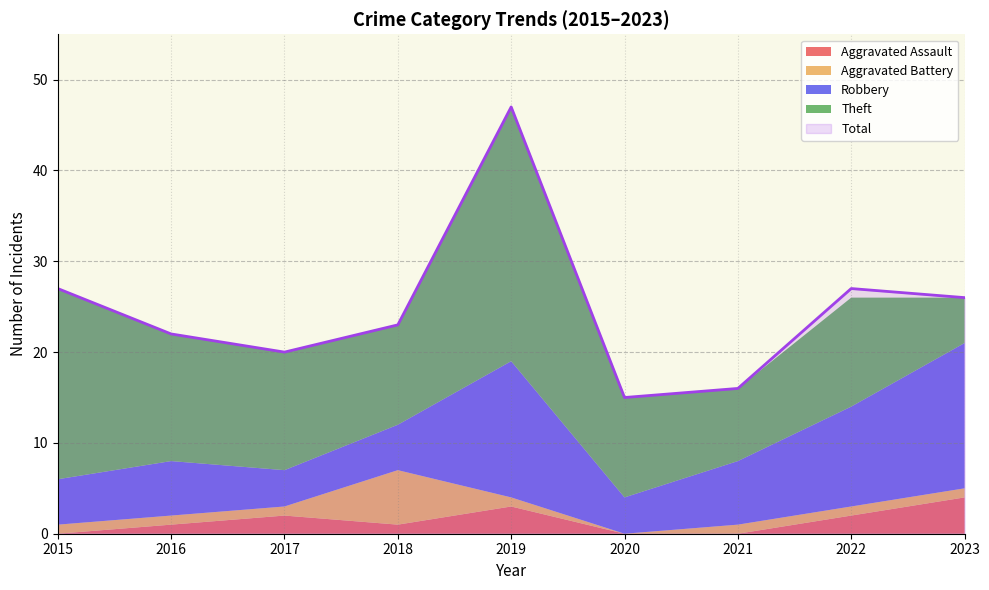

What is the average value of the Aggravated Assault series?

1